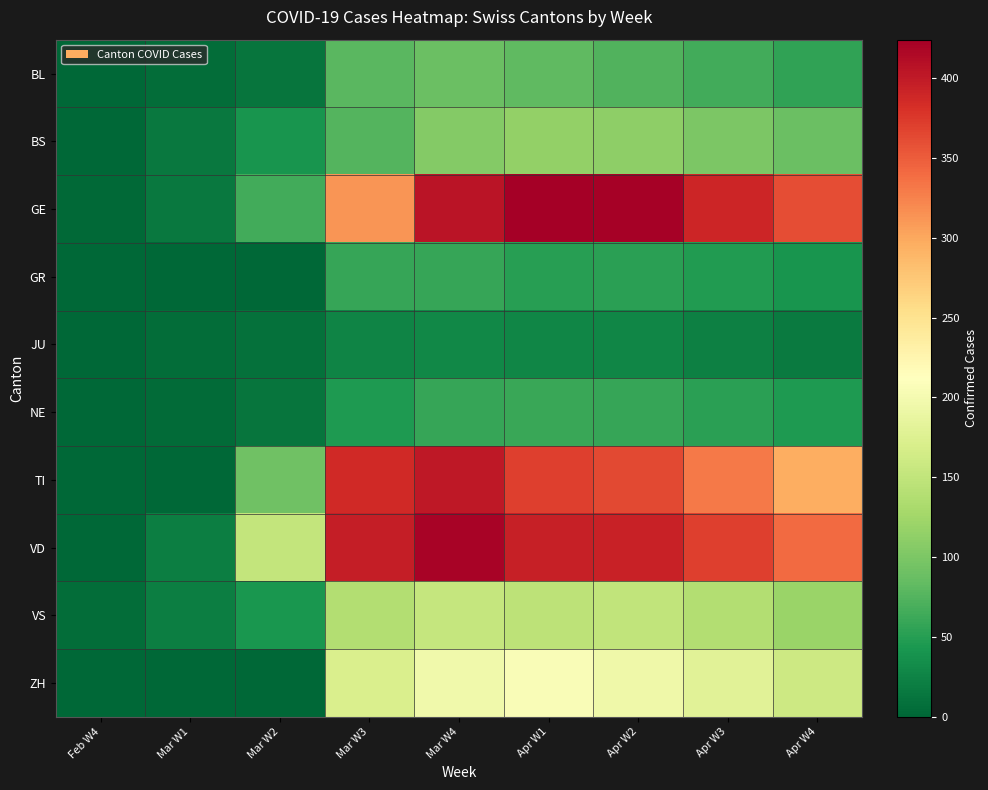

Reading right to left, extract all data points from this chart.

BL: Apr W4=55	Apr W3=65	Apr W2=73	Apr W1=82	Mar W4=88	Mar W3=79	Mar W2=12	Mar W1=5	Feb W4=1
BS: Apr W4=88	Apr W3=100	Apr W2=112	Apr W1=115	Mar W4=105	Mar W3=76	Mar W2=40	Mar W1=15	Feb W4=1
GE: Apr W4=360	Apr W3=390	Apr W2=421	Apr W1=424	Mar W4=405	Mar W3=313	Mar W2=66	Mar W1=16	Feb W4=3
GR: Apr W4=40	Apr W3=48	Apr W2=52	Apr W1=51	Mar W4=58	Mar W3=58	Mar W2=0	Mar W1=0	Feb W4=0
JU: Apr W4=18	Apr W3=22	Apr W2=27	Apr W1=28	Mar W4=29	Mar W3=25	Mar W2=9	Mar W1=6	Feb W4=1
NE: Apr W4=45	Apr W3=52	Apr W2=59	Apr W1=61	Mar W4=59	Mar W3=45	Mar W2=13	Mar W1=4	Feb W4=0
TI: Apr W4=295	Apr W3=330	Apr W2=363	Apr W1=370	Mar W4=401	Mar W3=386	Mar W2=92	Mar W1=0	Feb W4=0
VD: Apr W4=340	Apr W3=370	Apr W2=393	Apr W1=395	Mar W4=420	Mar W3=397	Mar W2=152	Mar W1=21	Feb W4=0
VS: Apr W4=120	Apr W3=138	Apr W2=150	Apr W1=147	Mar W4=153	Mar W3=138	Mar W2=42	Mar W1=20	Feb W4=6
ZH: Apr W4=160	Apr W3=180	Apr W2=194	Apr W1=207	Mar W4=196	Mar W3=171	Mar W2=0	Mar W1=0	Feb W4=0